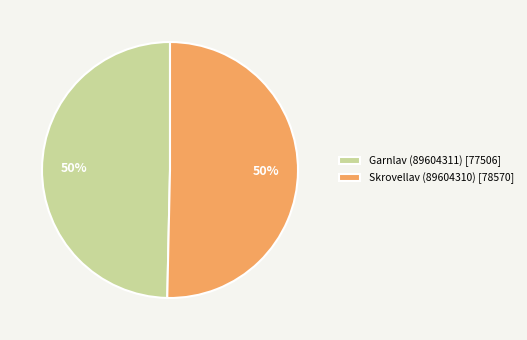

Count the number of slices in the pie.

2